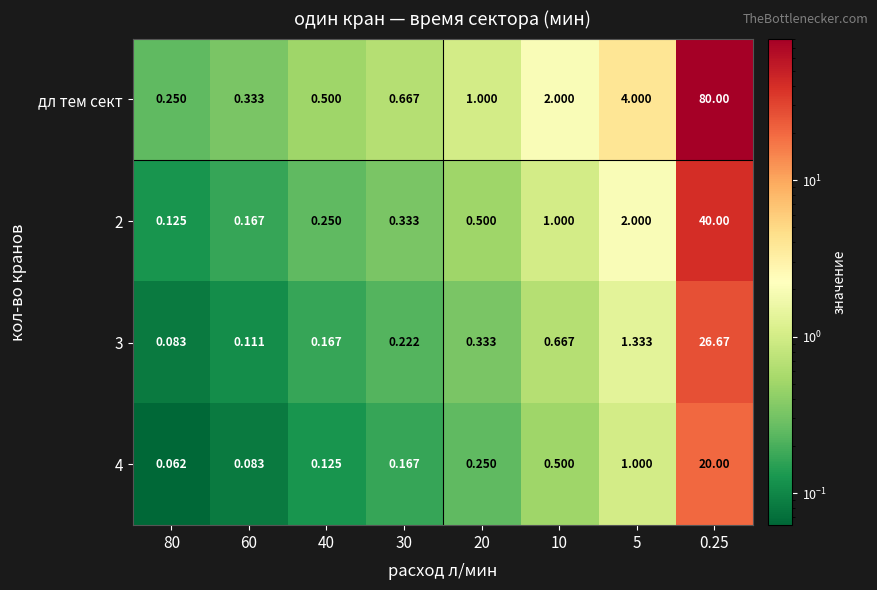

Which series has the largest total across all categories?

дл тем сект